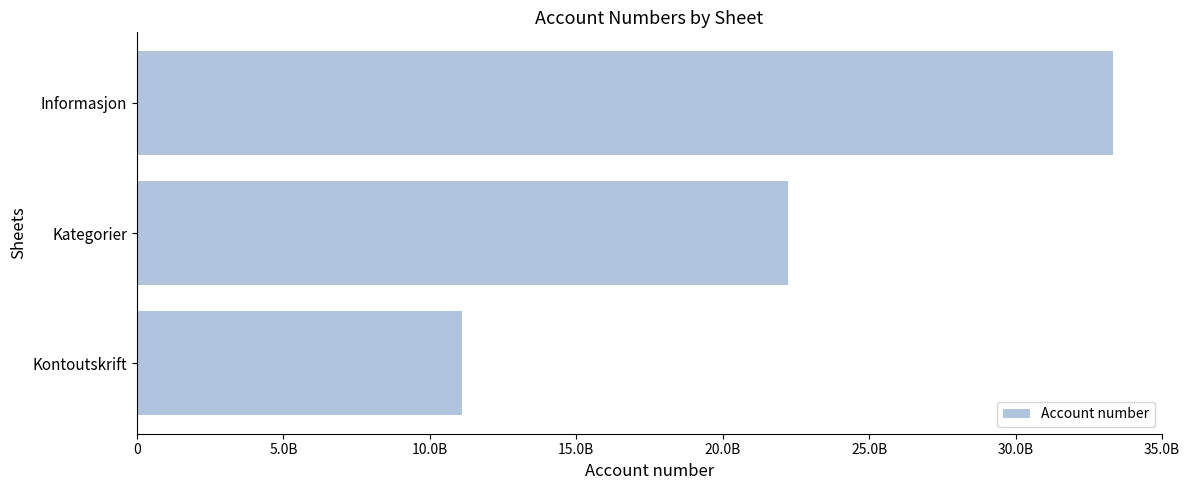

Does the chart contain any negative values?

No